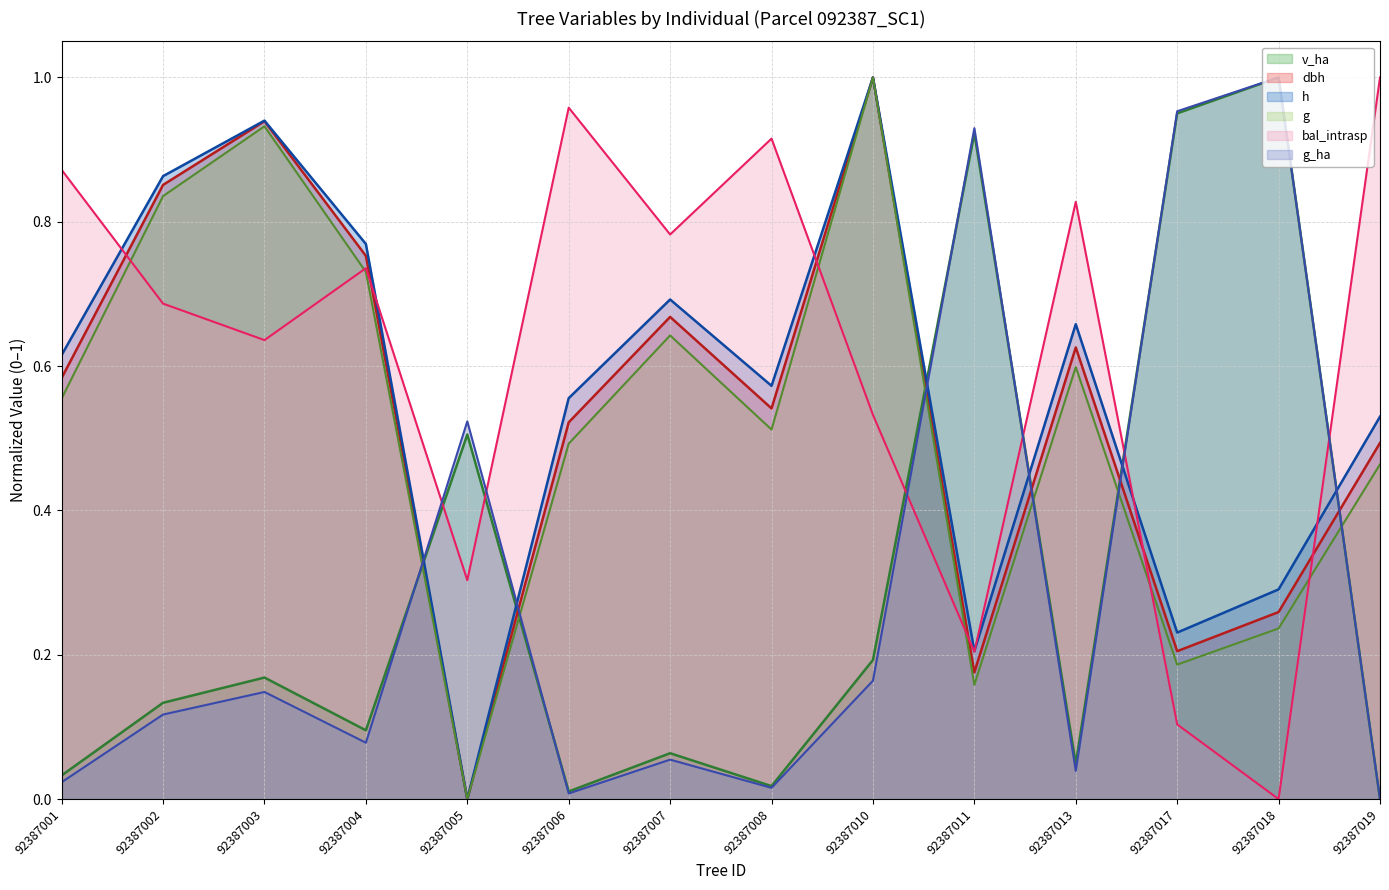

What is the sum of the v_ha values at 92387005 and 92387006?

0.5